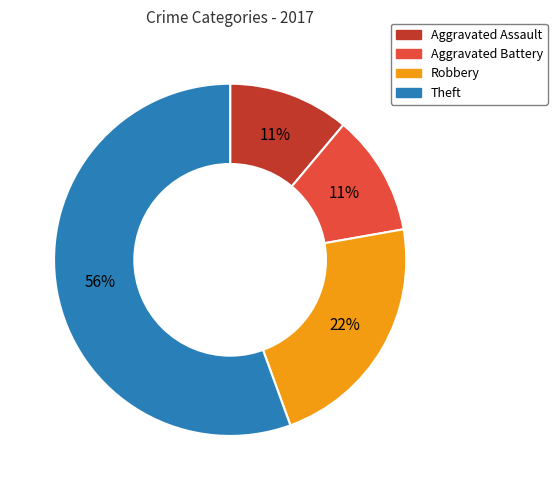

To the nearest percent, what is the combined percentage of Aggravated Assault and Aggravated Battery?

22%